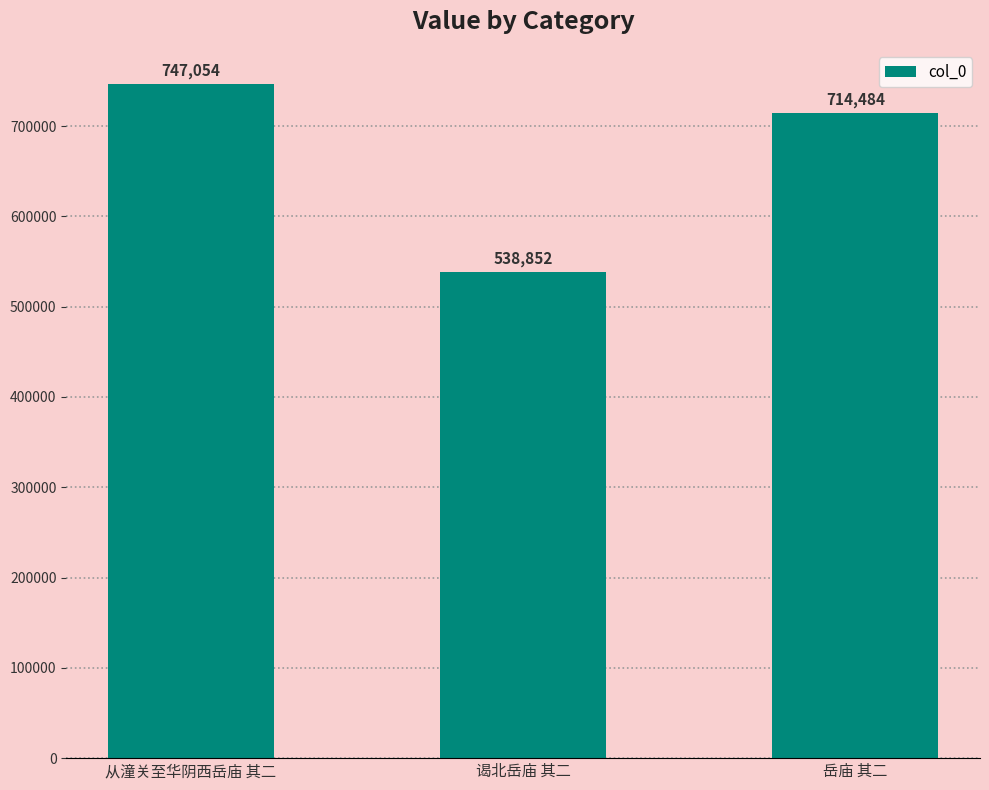

Reading right to left, extract all data points from this chart.

714484	538852	747054